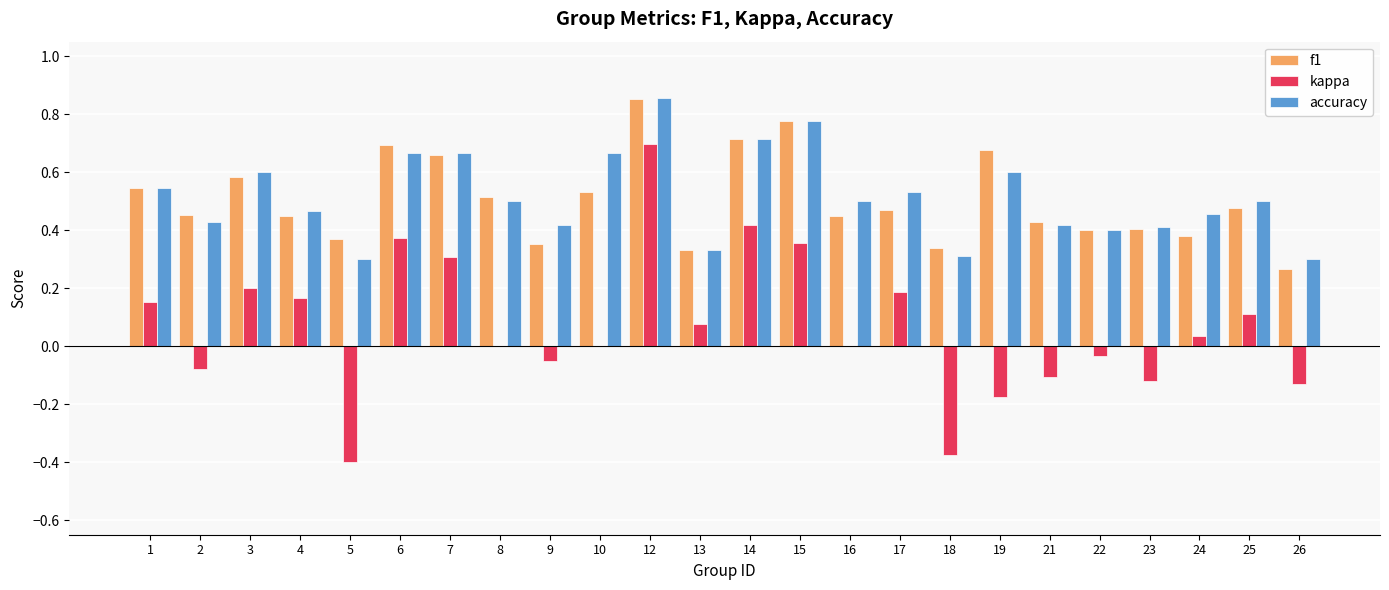

Which category has the highest value across all series?

12